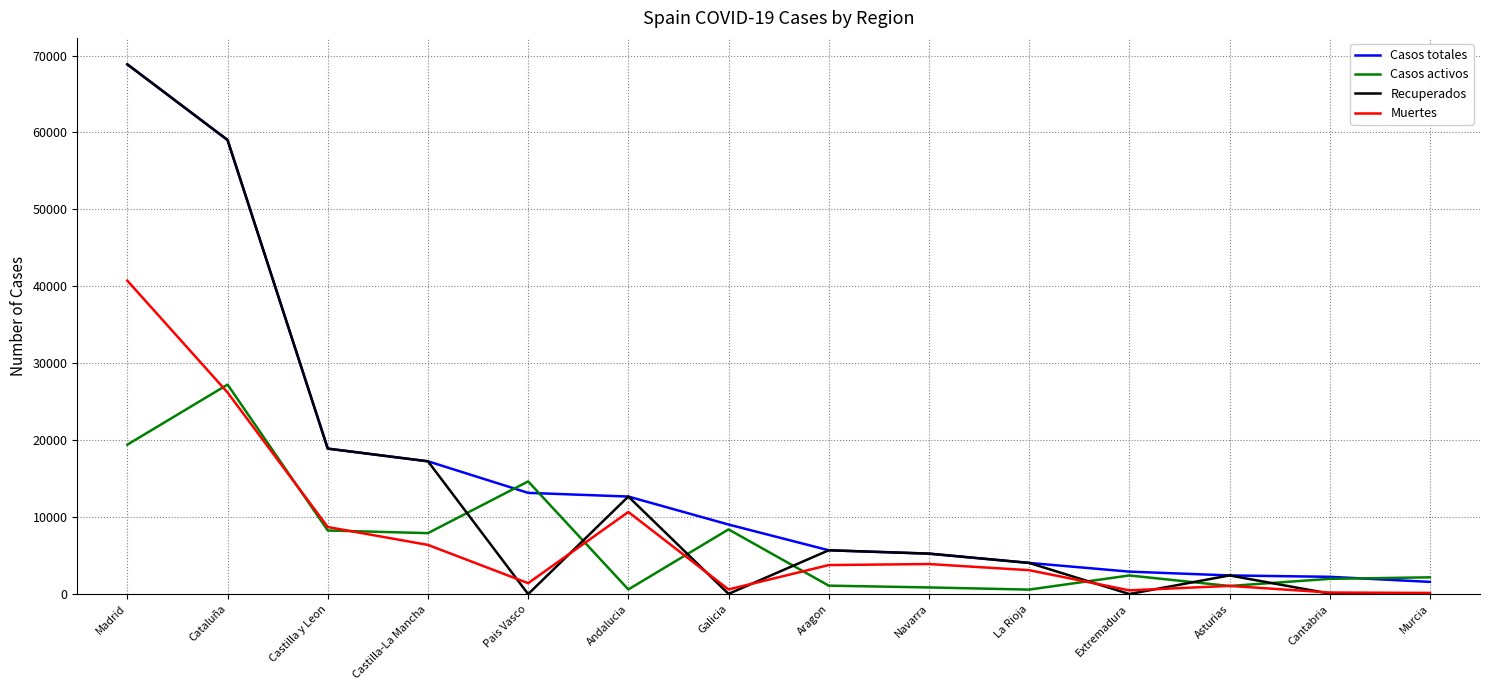

At which category is the sum across all series the highest?

Madrid